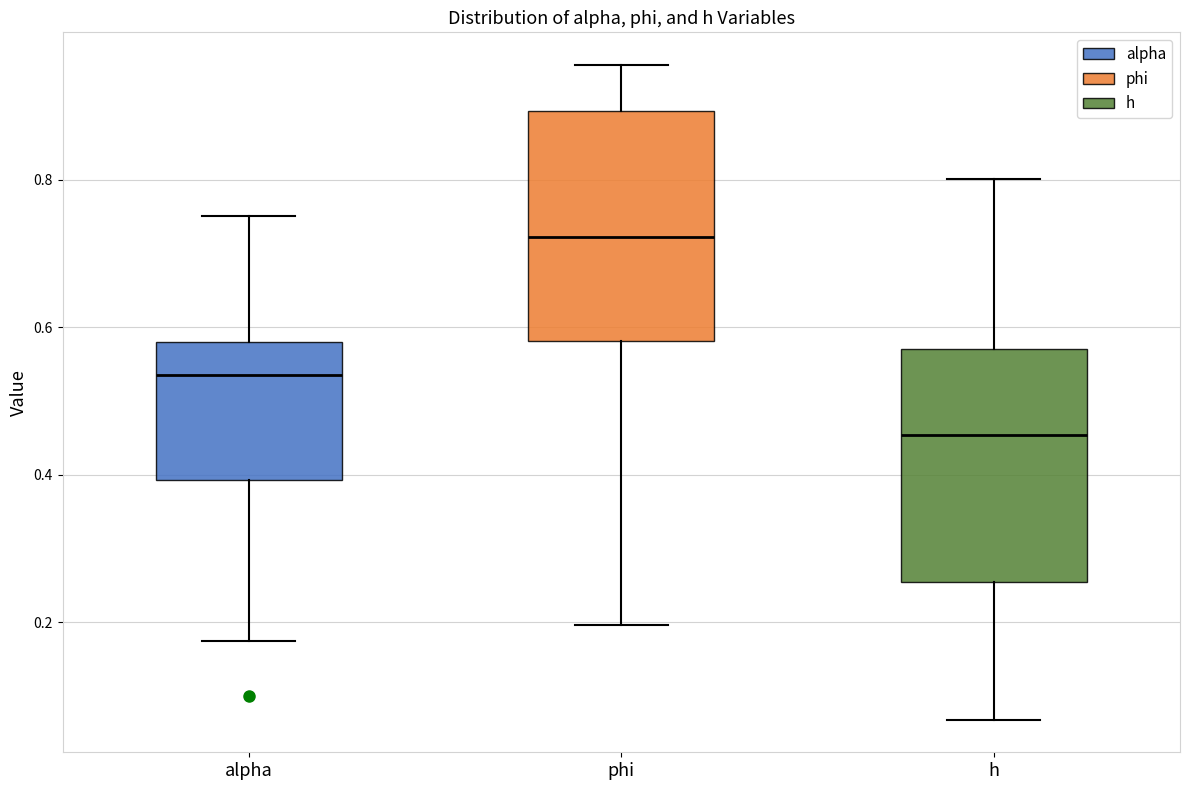

Reading left to right, transcribe this box plot: for each box, give where its median line is, the range the box spans, and where its two whiskers end, as read against the y-axis. The values are not printed on the chart, so give them approximately, as read against the axis.

alpha: median 0.54, box 0.40 to 0.58, whiskers 0.18 to 0.76
phi: median 0.72, box 0.58 to 0.90, whiskers 0.20 to 0.96
h: median 0.46, box 0.26 to 0.58, whiskers 0.06 to 0.80